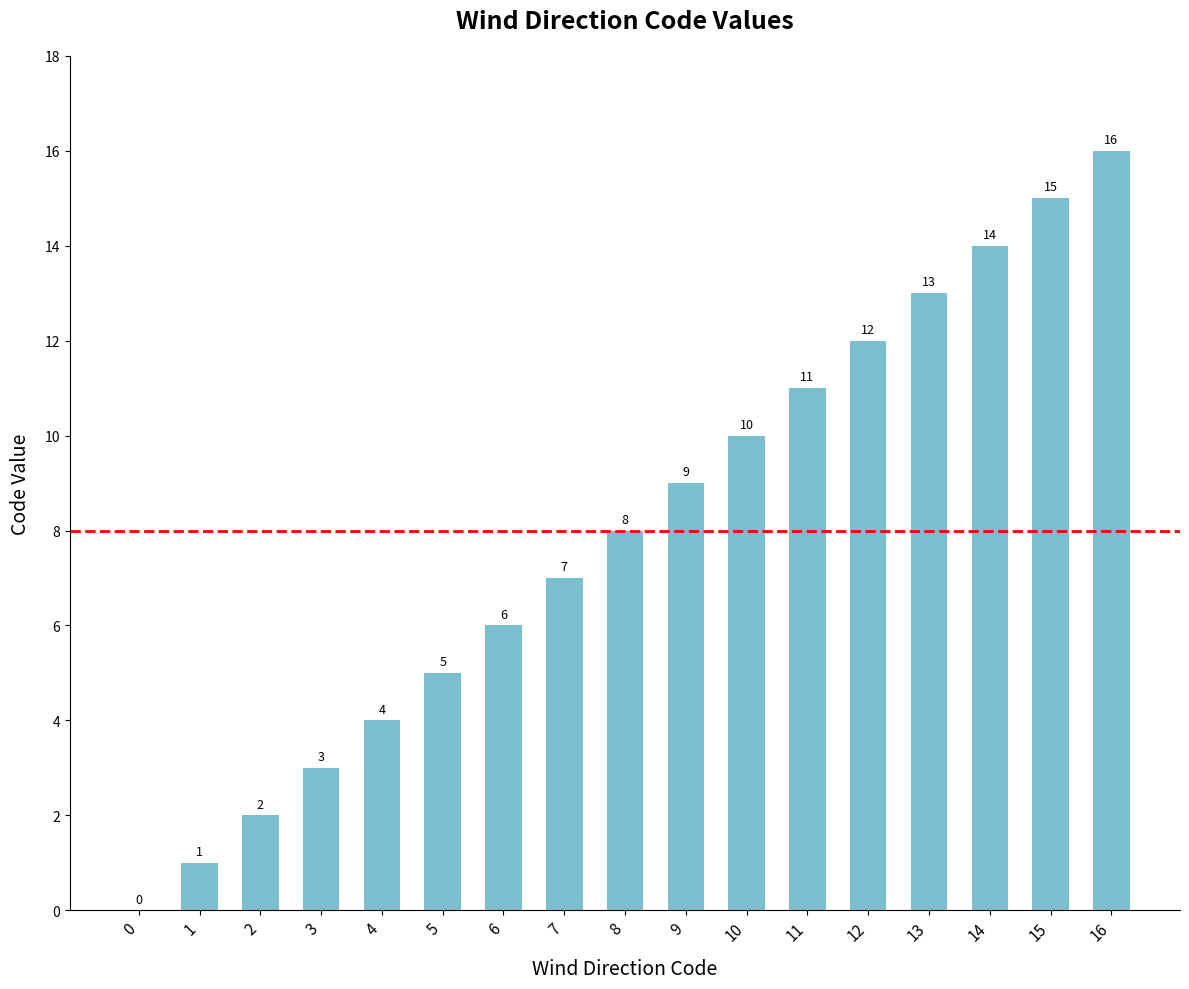

The value at 12 is 17. True or false?

False